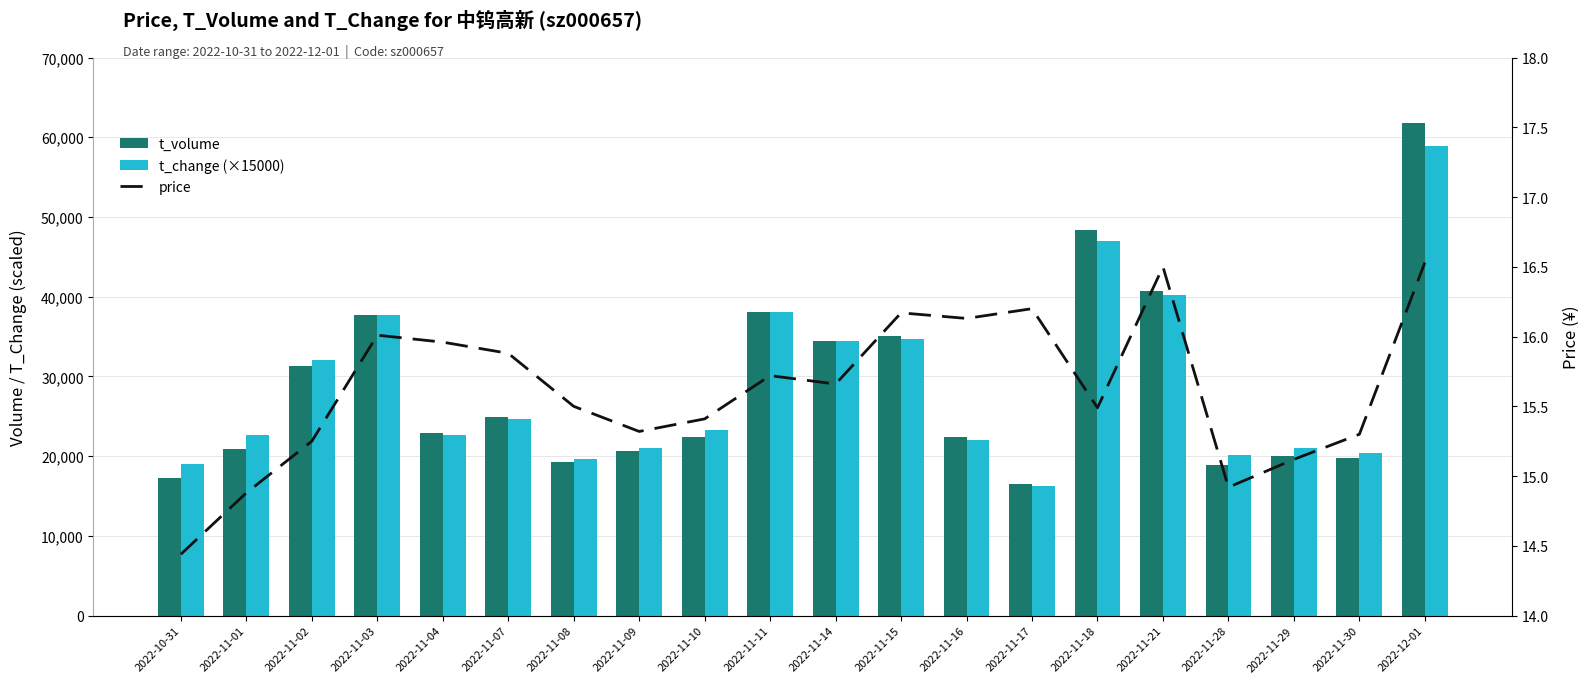

What is the average value of the price series?

15.6